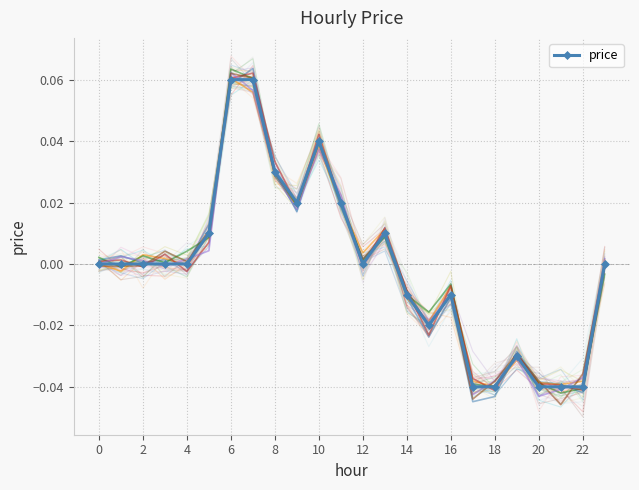

Between 20 and 15, which is larger?

15